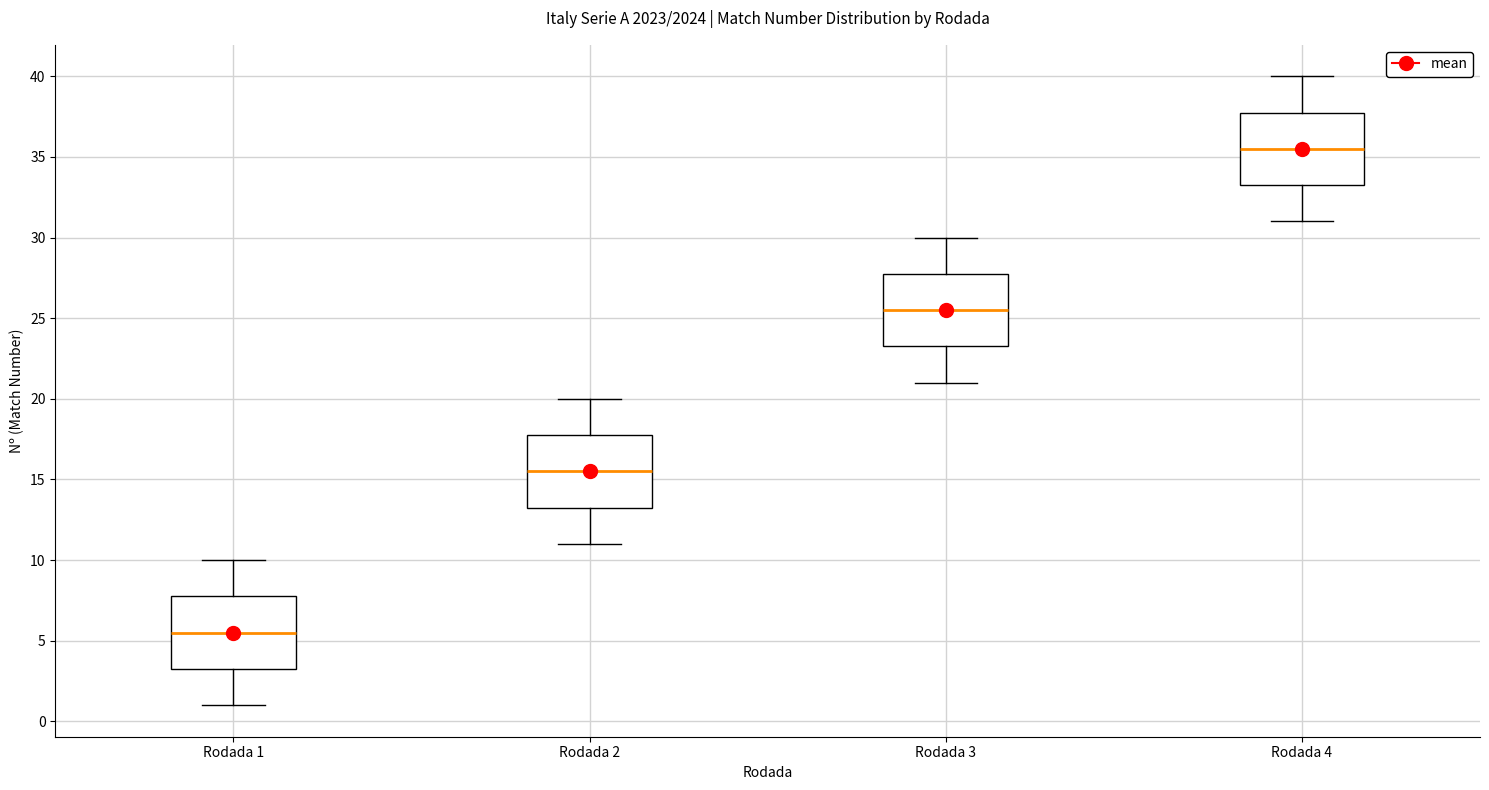

Where does the median line of the box for Rodada 2 sit on the y-axis? The values are not printed on the chart, so give them approximately, as read against the axis.

15.5